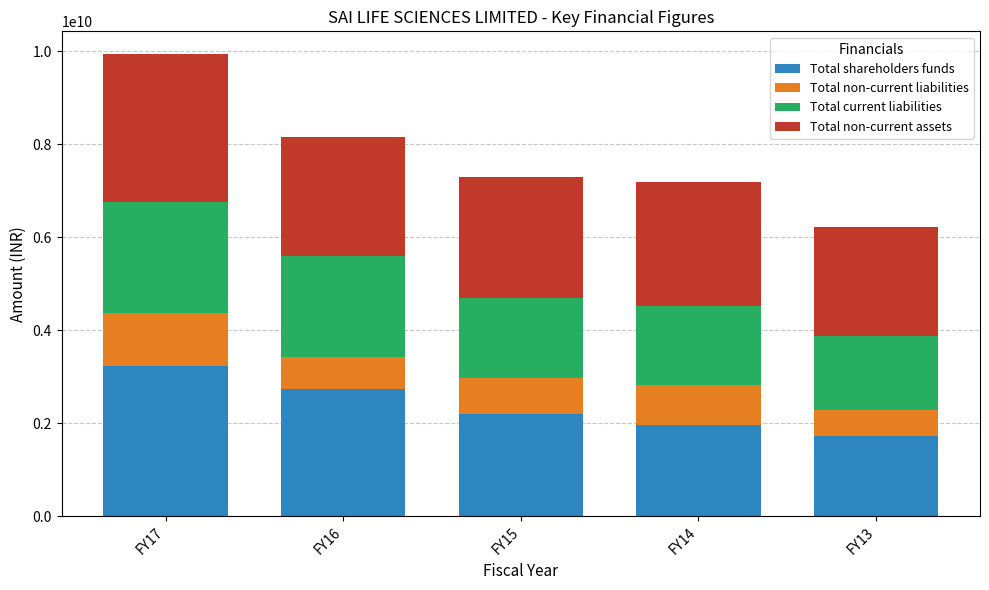

The value of Total shareholders funds at FY13 is 959770161. True or false?

False